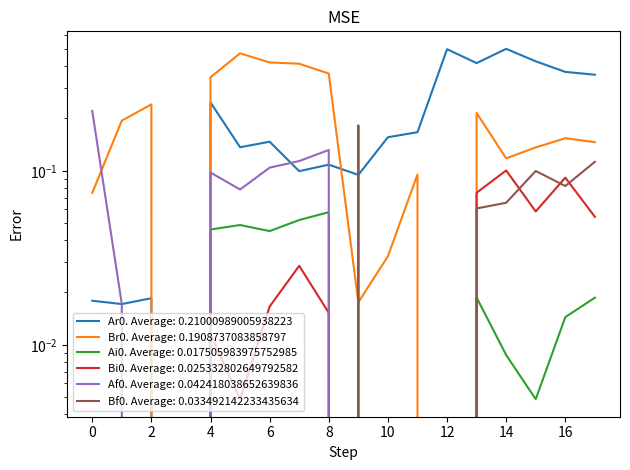

Reading left to right, what are all the values shown in this chart?

Ar0: 0.0	0.0	0.0	0.0	0.2	0.1	0.1	0.1	0.1	0.1	0.2	0.2	0.5	0.4	0.5	0.4	0.4	0.4
Br0: 0.1	0.2	0.2	0.0	0.3	0.5	0.4	0.4	0.4	0.0	0.0	0.1	0.0	0.2	0.1	0.1	0.2	0.1
Ai0: 0.0	0.0	0.0	0.0	0.0	0.0	0.0	0.1	0.1	0.0	0.0	0.0	0.0	0.0	0.0	0.0	0.0	0.0
Bi0: 0.0	0.0	0.0	0.0	0.0	0.0	0.0	0.0	0.0	0.0	0.0	0.0	0.0	0.1	0.1	0.1	0.1	0.1
Af0: 0.2	0.0	0.0	0.0	0.1	0.1	0.1	0.1	0.1	0.0	0.0	0.0	0.0	0.0	0.0	0.0	0.0	0.0
Bf0: 0.0	0.0	0.0	0.0	0.0	0.0	0.0	0.0	0.0	0.2	0.0	0.0	0.0	0.1	0.1	0.1	0.1	0.1